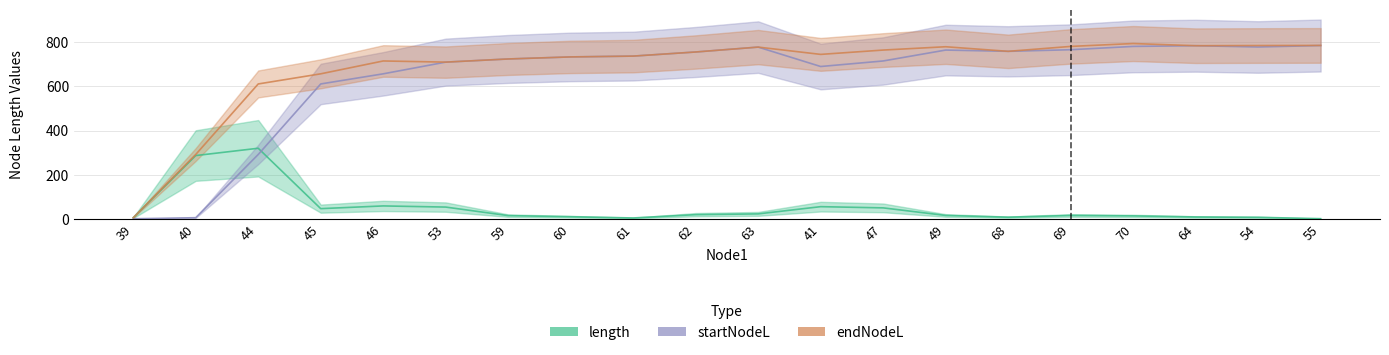

What is the sum of all endNodeL values?

13703.0